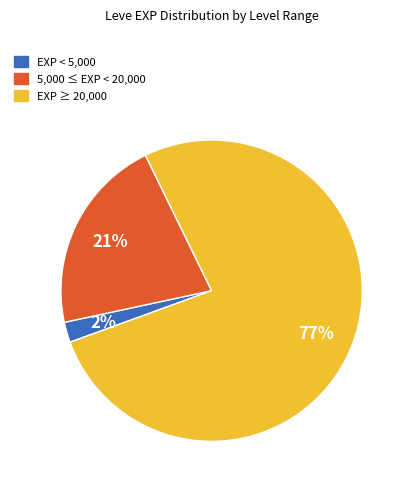

To the nearest percent, what is the average slice percentage?

33%